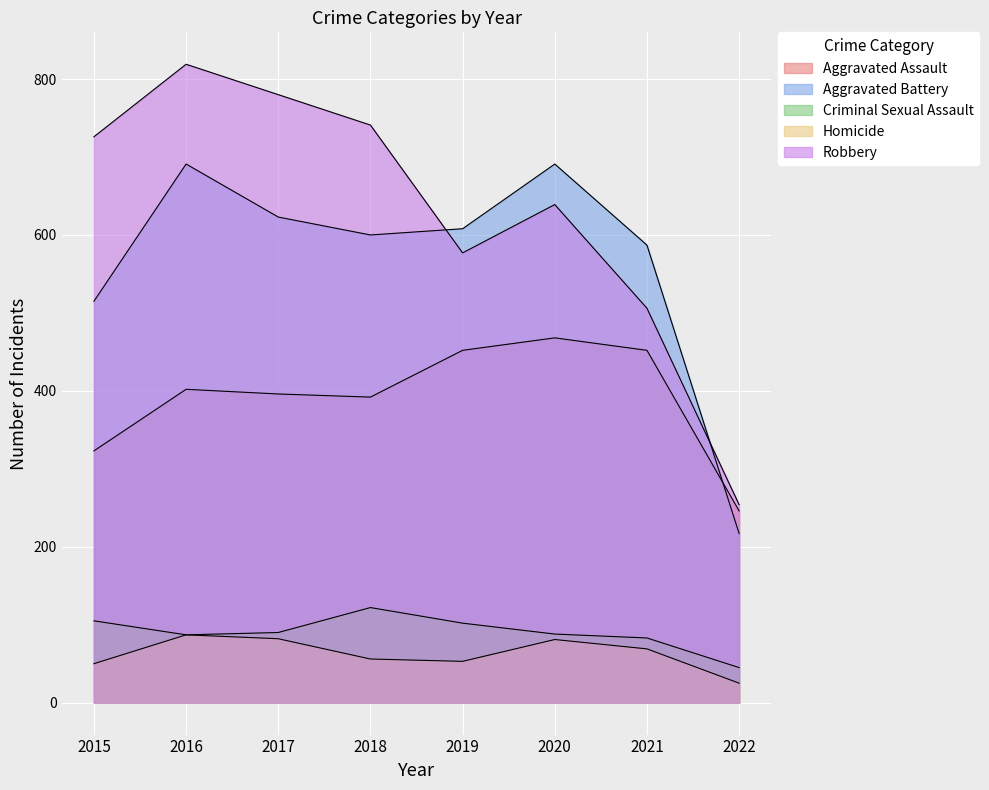

At which category is the sum across all series the highest?

2016